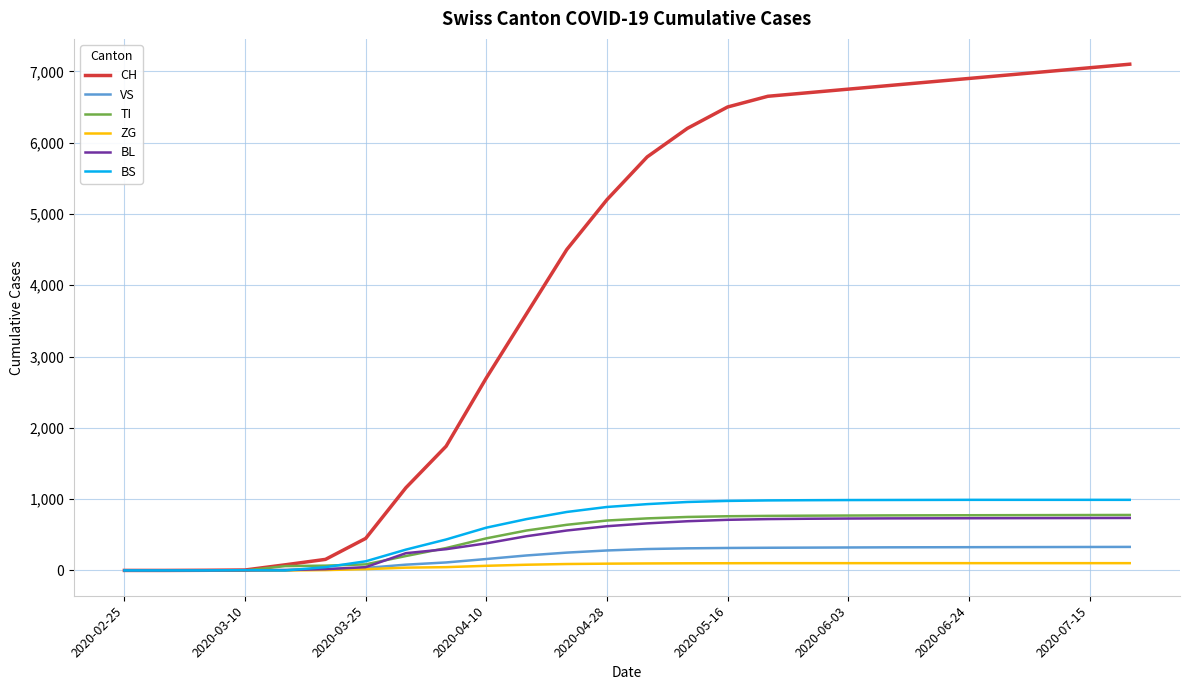

What is the maximum value for BS?

990